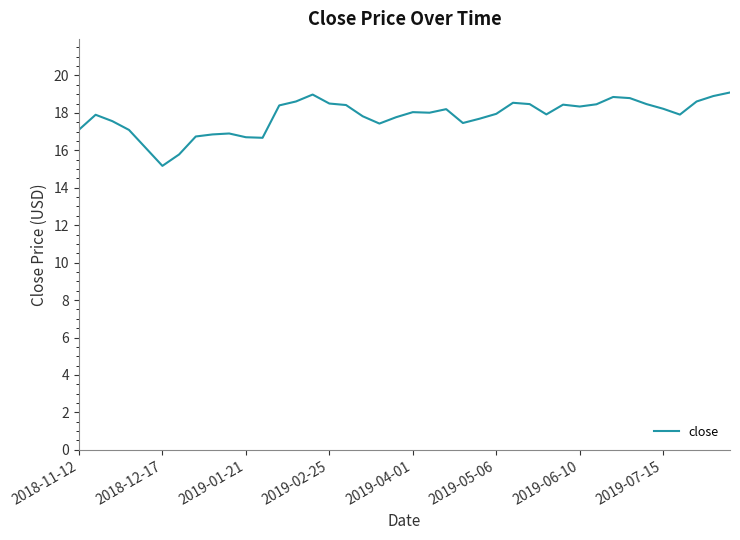

What is the smallest value displayed?

15.2